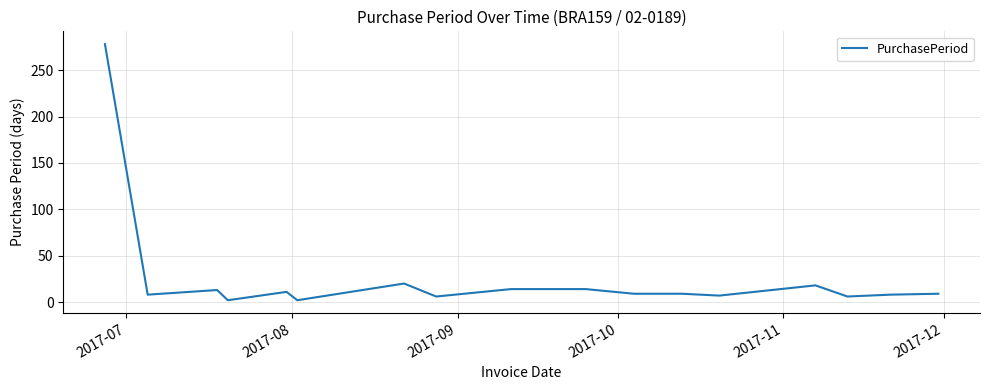

What is the maximum value shown in the chart?

278